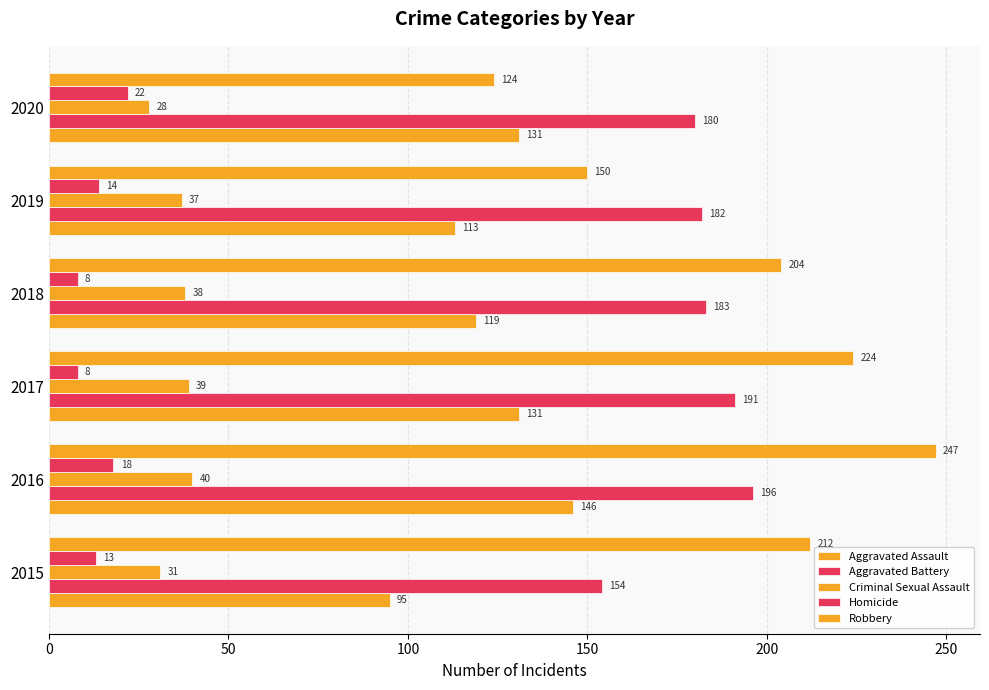

How many data points in Homicide are less than 14?

3